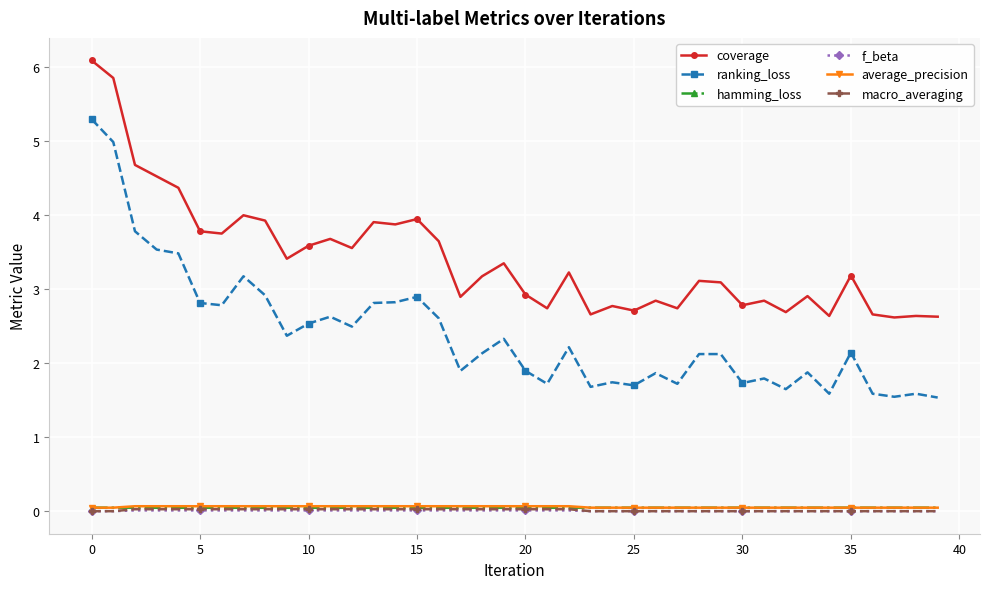

Which series has the largest range (max minus min)?

ranking_loss